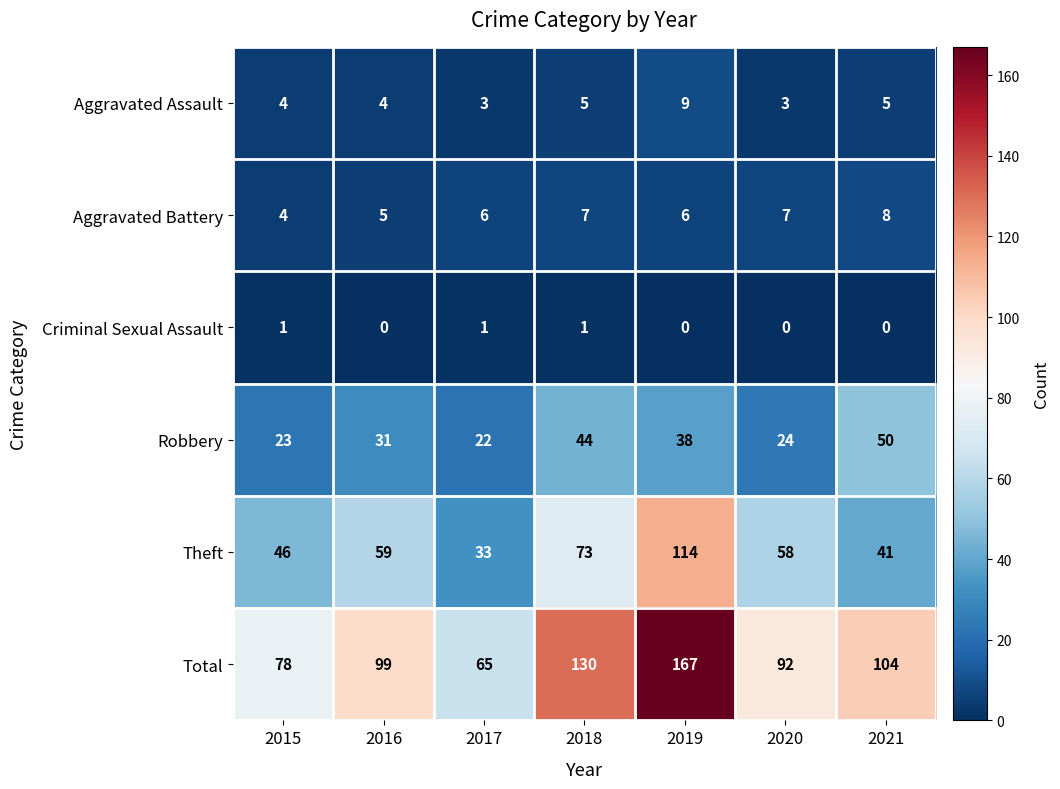

What is the greatest value displayed?

167